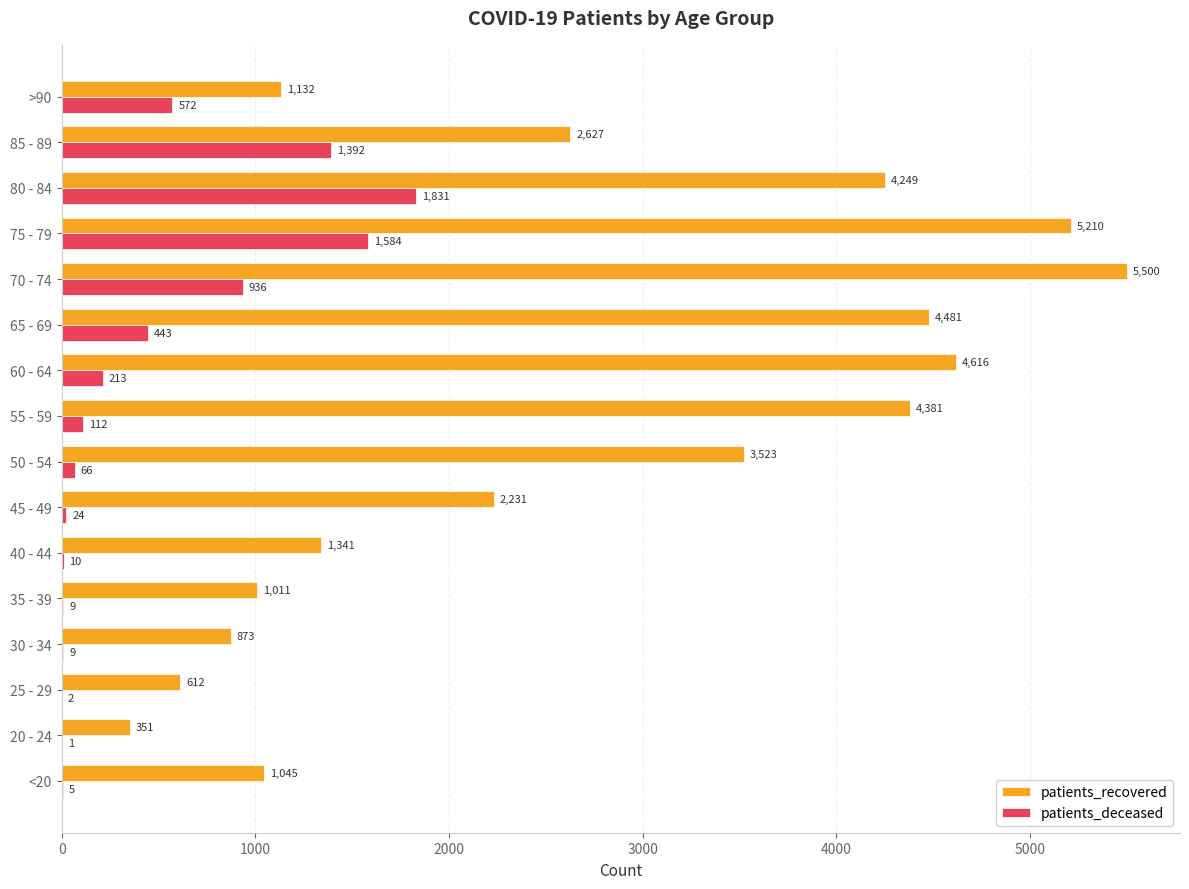

Which series has the largest total across all categories?

patients_recovered